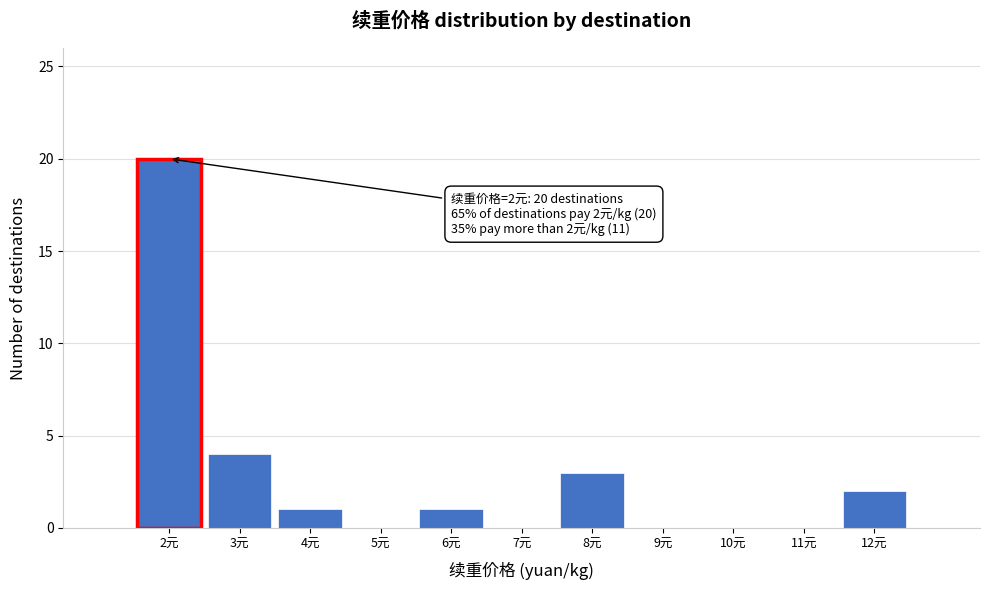

Over which range of the x-axis is the bar tallest?

1.5 to 2.5